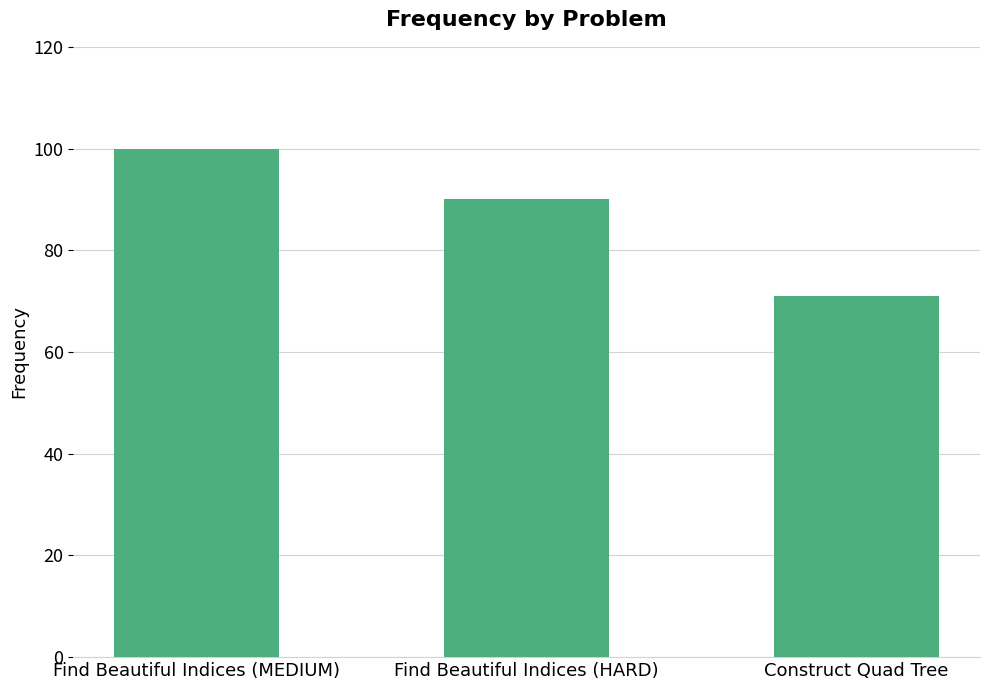

Does the chart contain any negative values?

No